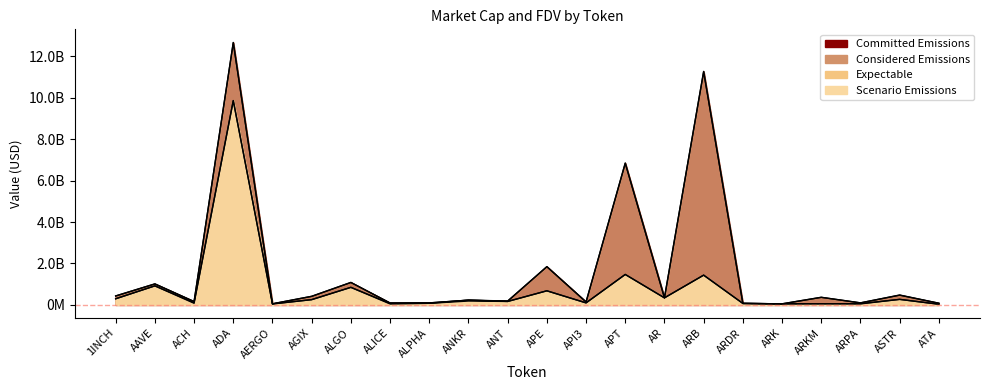

Which series changed the most between ALPHA and API3?

CG_FDV